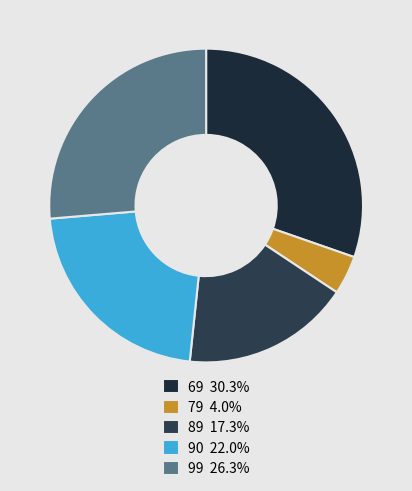

True or false: 89 accounts for 7% of the total.

False